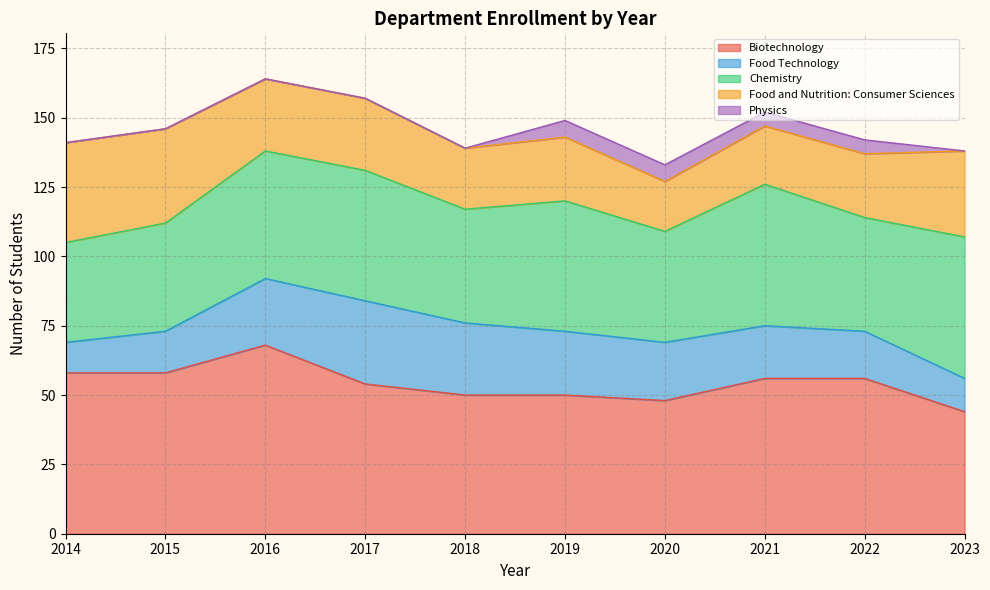

Is it true that Biotechnology equals 50 at 2018?

True